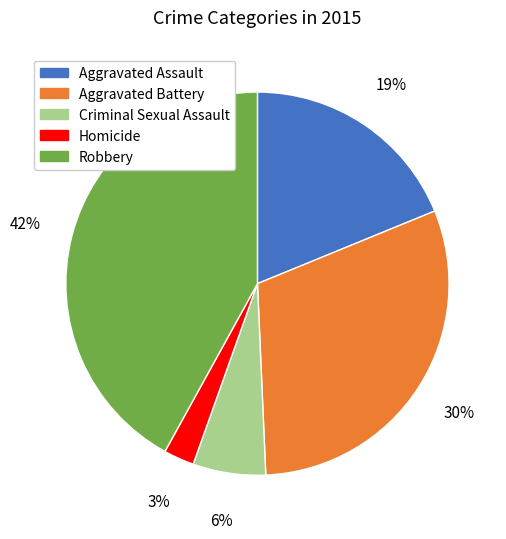

To the nearest percent, what portion does Criminal Sexual Assault represent?

6%